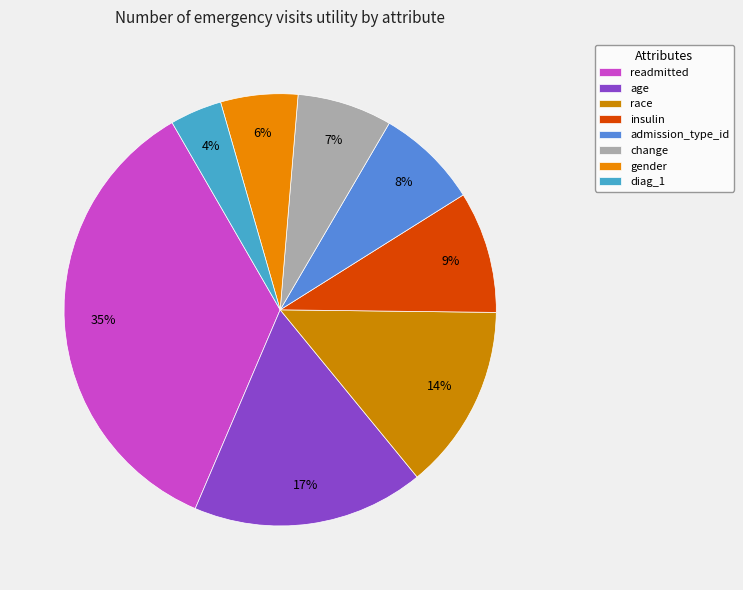

What percentage is the readmitted slice, to the nearest percent?

35%